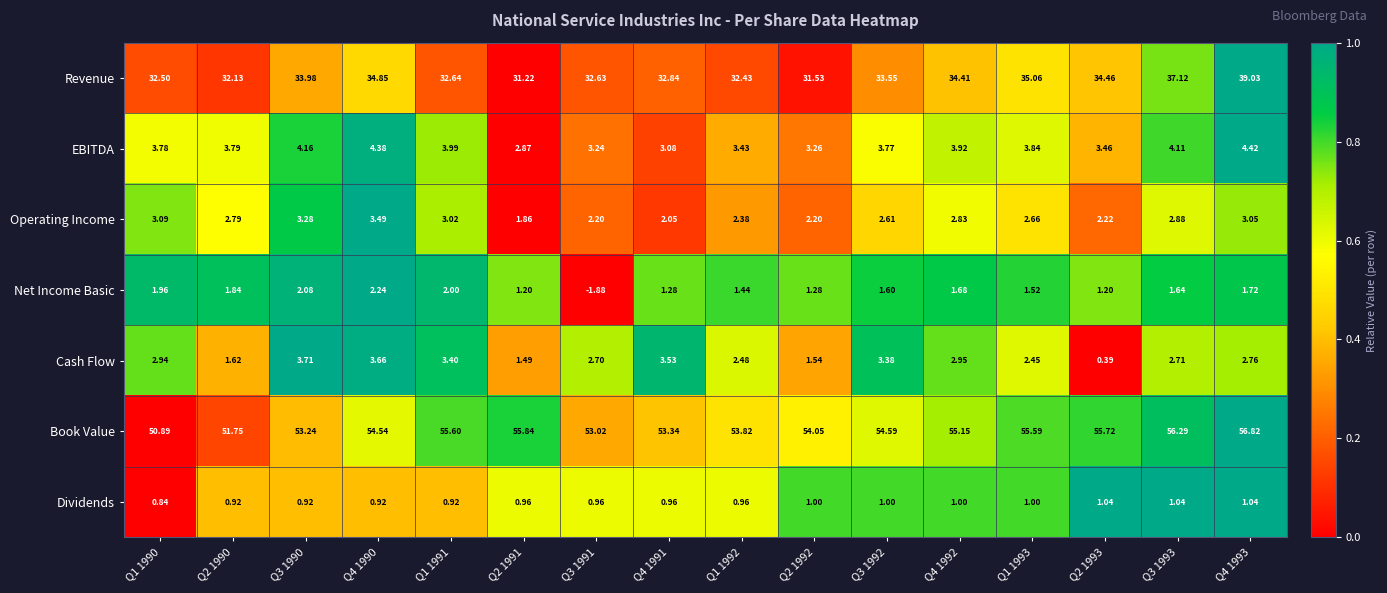

Which series changed the most between Q1 1990 and Q3 1990?

Book Value